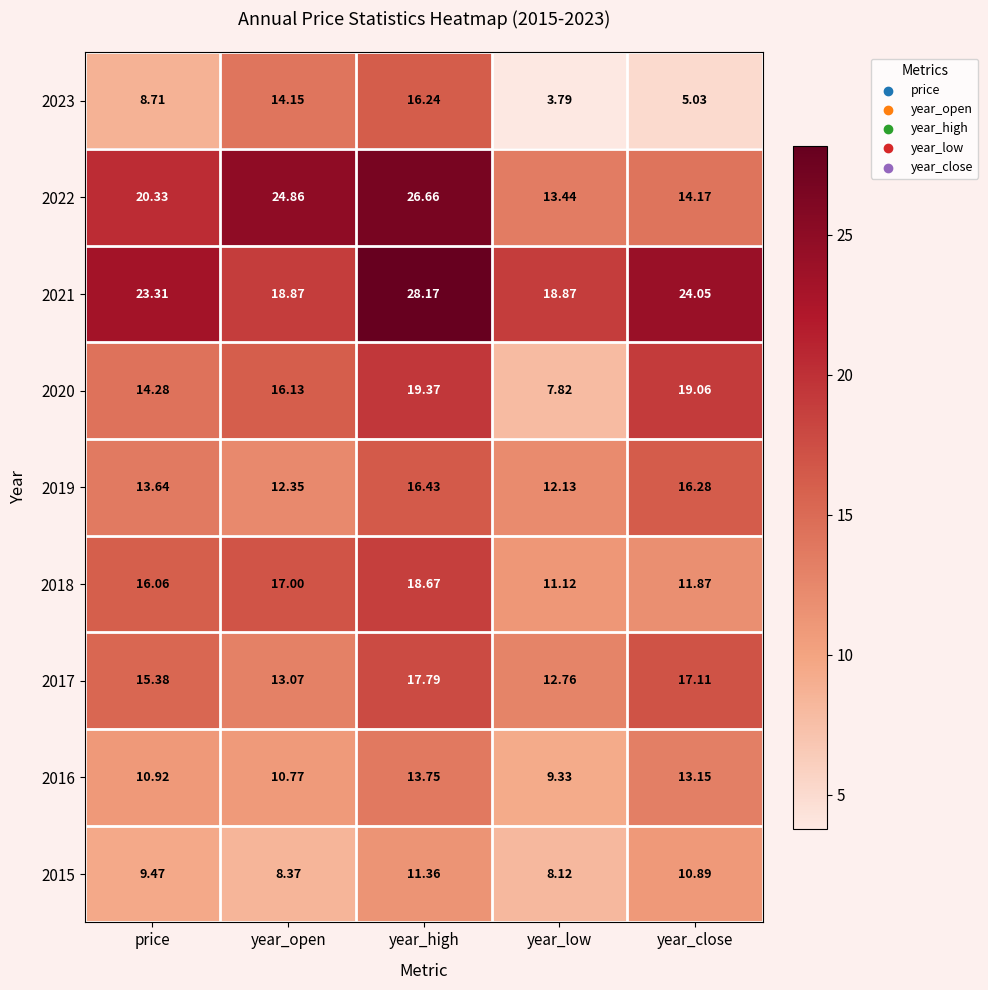

Where does the 2022 series first go above 20?

price